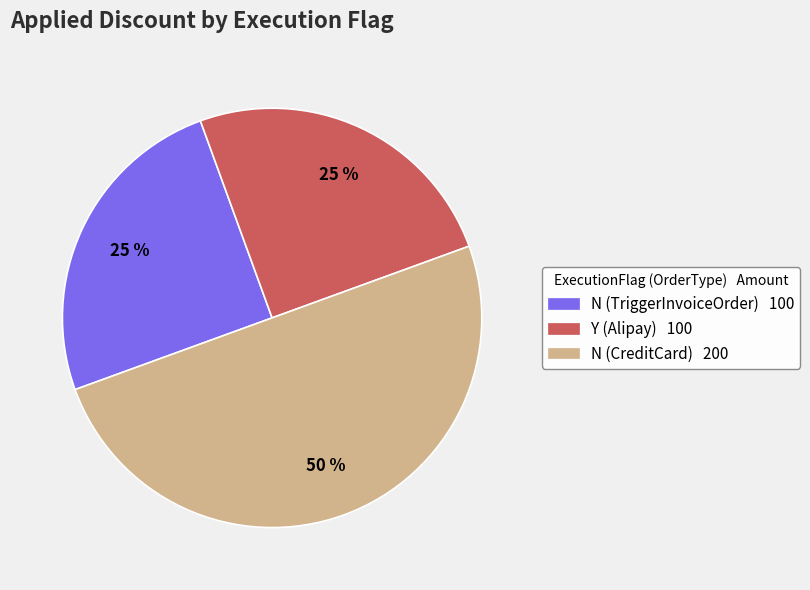

What percentage is the Y (Alipay) slice, to the nearest percent?

25%